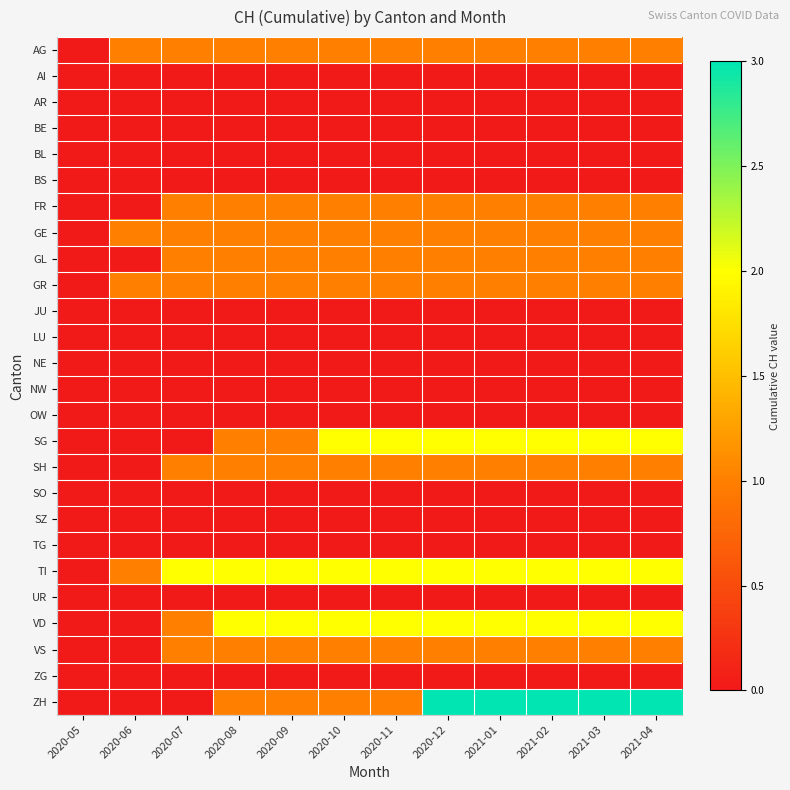

Reading right to left, list all the values displayed in this chart.

AG: 2021-04=1	2021-03=1	2021-02=1	2021-01=1	2020-12=1	2020-11=1	2020-10=1	2020-09=1	2020-08=1	2020-07=1	2020-06=1	2020-05=0
AI: 2021-04=0	2021-03=0	2021-02=0	2021-01=0	2020-12=0	2020-11=0	2020-10=0	2020-09=0	2020-08=0	2020-07=0	2020-06=0	2020-05=0
AR: 2021-04=0	2021-03=0	2021-02=0	2021-01=0	2020-12=0	2020-11=0	2020-10=0	2020-09=0	2020-08=0	2020-07=0	2020-06=0	2020-05=0
BE: 2021-04=0	2021-03=0	2021-02=0	2021-01=0	2020-12=0	2020-11=0	2020-10=0	2020-09=0	2020-08=0	2020-07=0	2020-06=0	2020-05=0
BL: 2021-04=0	2021-03=0	2021-02=0	2021-01=0	2020-12=0	2020-11=0	2020-10=0	2020-09=0	2020-08=0	2020-07=0	2020-06=0	2020-05=0
BS: 2021-04=0	2021-03=0	2021-02=0	2021-01=0	2020-12=0	2020-11=0	2020-10=0	2020-09=0	2020-08=0	2020-07=0	2020-06=0	2020-05=0
FR: 2021-04=1	2021-03=1	2021-02=1	2021-01=1	2020-12=1	2020-11=1	2020-10=1	2020-09=1	2020-08=1	2020-07=1	2020-06=0	2020-05=0
GE: 2021-04=1	2021-03=1	2021-02=1	2021-01=1	2020-12=1	2020-11=1	2020-10=1	2020-09=1	2020-08=1	2020-07=1	2020-06=1	2020-05=0
GL: 2021-04=1	2021-03=1	2021-02=1	2021-01=1	2020-12=1	2020-11=1	2020-10=1	2020-09=1	2020-08=1	2020-07=1	2020-06=0	2020-05=0
GR: 2021-04=1	2021-03=1	2021-02=1	2021-01=1	2020-12=1	2020-11=1	2020-10=1	2020-09=1	2020-08=1	2020-07=1	2020-06=1	2020-05=0
JU: 2021-04=0	2021-03=0	2021-02=0	2021-01=0	2020-12=0	2020-11=0	2020-10=0	2020-09=0	2020-08=0	2020-07=0	2020-06=0	2020-05=0
LU: 2021-04=0	2021-03=0	2021-02=0	2021-01=0	2020-12=0	2020-11=0	2020-10=0	2020-09=0	2020-08=0	2020-07=0	2020-06=0	2020-05=0
NE: 2021-04=0	2021-03=0	2021-02=0	2021-01=0	2020-12=0	2020-11=0	2020-10=0	2020-09=0	2020-08=0	2020-07=0	2020-06=0	2020-05=0
NW: 2021-04=0	2021-03=0	2021-02=0	2021-01=0	2020-12=0	2020-11=0	2020-10=0	2020-09=0	2020-08=0	2020-07=0	2020-06=0	2020-05=0
OW: 2021-04=0	2021-03=0	2021-02=0	2021-01=0	2020-12=0	2020-11=0	2020-10=0	2020-09=0	2020-08=0	2020-07=0	2020-06=0	2020-05=0
SG: 2021-04=2	2021-03=2	2021-02=2	2021-01=2	2020-12=2	2020-11=2	2020-10=2	2020-09=1	2020-08=1	2020-07=0	2020-06=0	2020-05=0
SH: 2021-04=1	2021-03=1	2021-02=1	2021-01=1	2020-12=1	2020-11=1	2020-10=1	2020-09=1	2020-08=1	2020-07=1	2020-06=0	2020-05=0
SO: 2021-04=0	2021-03=0	2021-02=0	2021-01=0	2020-12=0	2020-11=0	2020-10=0	2020-09=0	2020-08=0	2020-07=0	2020-06=0	2020-05=0
SZ: 2021-04=0	2021-03=0	2021-02=0	2021-01=0	2020-12=0	2020-11=0	2020-10=0	2020-09=0	2020-08=0	2020-07=0	2020-06=0	2020-05=0
TG: 2021-04=0	2021-03=0	2021-02=0	2021-01=0	2020-12=0	2020-11=0	2020-10=0	2020-09=0	2020-08=0	2020-07=0	2020-06=0	2020-05=0
TI: 2021-04=2	2021-03=2	2021-02=2	2021-01=2	2020-12=2	2020-11=2	2020-10=2	2020-09=2	2020-08=2	2020-07=2	2020-06=1	2020-05=0
UR: 2021-04=0	2021-03=0	2021-02=0	2021-01=0	2020-12=0	2020-11=0	2020-10=0	2020-09=0	2020-08=0	2020-07=0	2020-06=0	2020-05=0
VD: 2021-04=2	2021-03=2	2021-02=2	2021-01=2	2020-12=2	2020-11=2	2020-10=2	2020-09=2	2020-08=2	2020-07=1	2020-06=0	2020-05=0
VS: 2021-04=1	2021-03=1	2021-02=1	2021-01=1	2020-12=1	2020-11=1	2020-10=1	2020-09=1	2020-08=1	2020-07=1	2020-06=0	2020-05=0
ZG: 2021-04=0	2021-03=0	2021-02=0	2021-01=0	2020-12=0	2020-11=0	2020-10=0	2020-09=0	2020-08=0	2020-07=0	2020-06=0	2020-05=0
ZH: 2021-04=3	2021-03=3	2021-02=3	2021-01=3	2020-12=3	2020-11=1	2020-10=1	2020-09=1	2020-08=1	2020-07=0	2020-06=0	2020-05=0